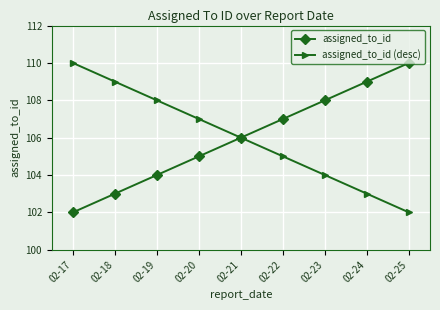

Reading left to right, extract all data points from this chart.

assigned_to_id: 02-17=102	02-18=103	02-19=104	02-20=105	02-21=106	02-22=107	02-23=108	02-24=109	02-25=110
assigned_to_id (desc): 02-17=110	02-18=109	02-19=108	02-20=107	02-21=106	02-22=105	02-23=104	02-24=103	02-25=102